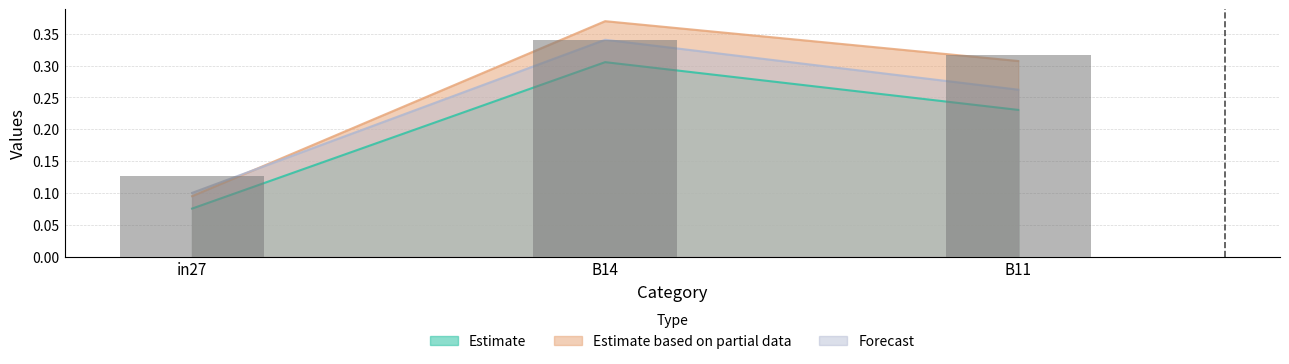

Reading left to right, what are all the values shown in this chart?

job383_scenario0_725: 0.1	0.3	0.3
job387_scenario1_739: 0.1	0.3	0.3
job394_scenario2_754: 0.1	0.4	0.3
job395_scenario1_755: 0.1	0.3	0.2